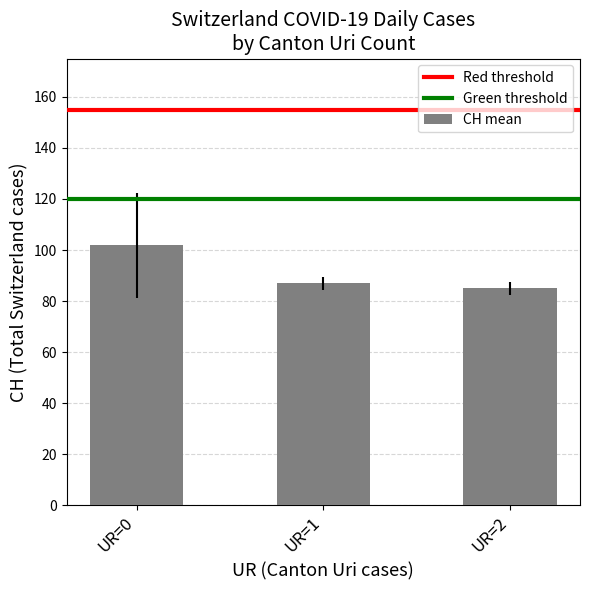

Reading left to right, transcribe all the data shown in this chart.

UR=0=101.8	UR=1=86.9	UR=2=85.0